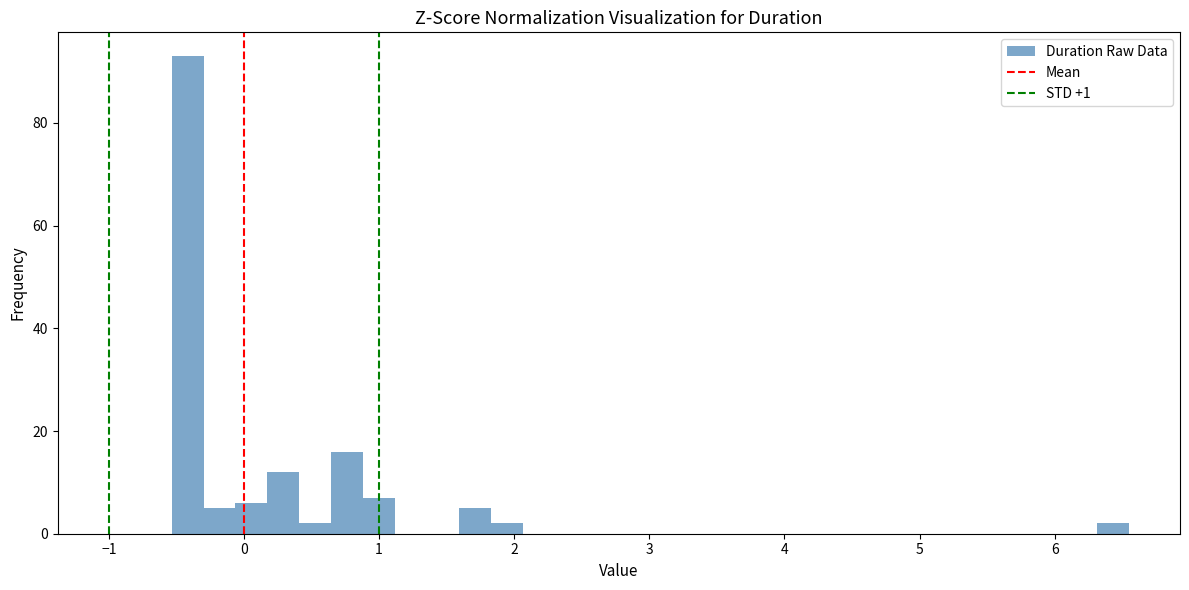

Around what value on the x-axis is the tallest bar? Give the approximate position of its centre, as read against the axis.

-0.4